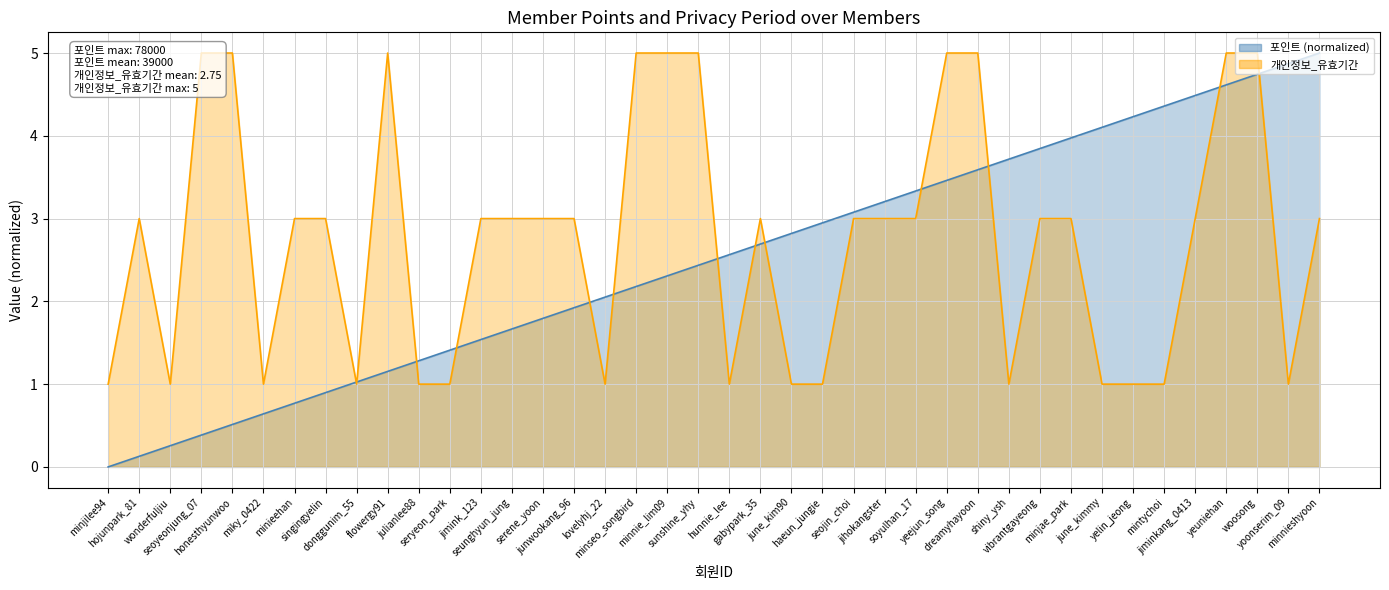

True or false: 포인트 has more than 0 points higher than both neighbors.

False